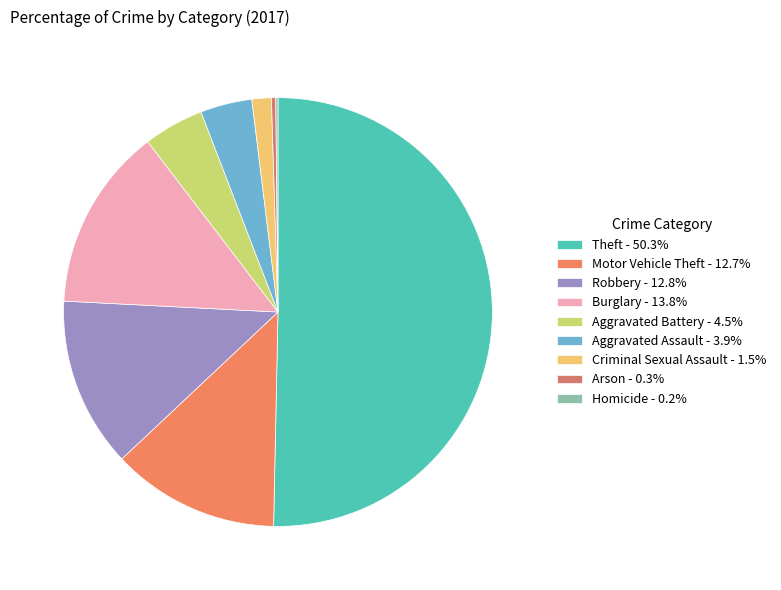

Does any single category account for the majority?

Yes